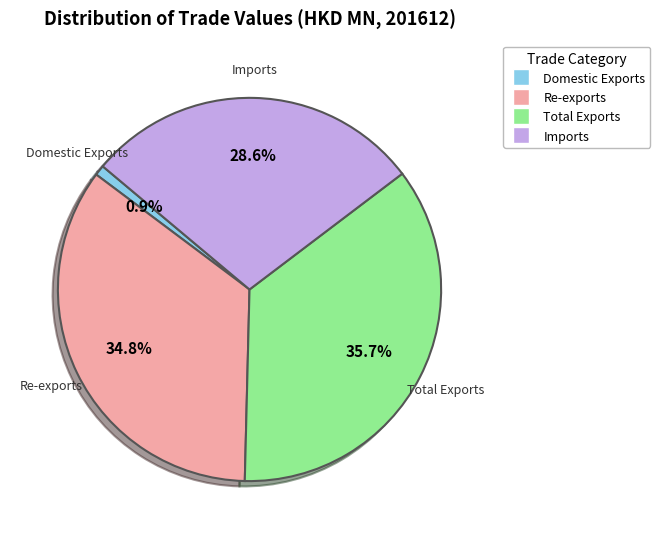

What is the largest slice in the pie chart?

Total Exports